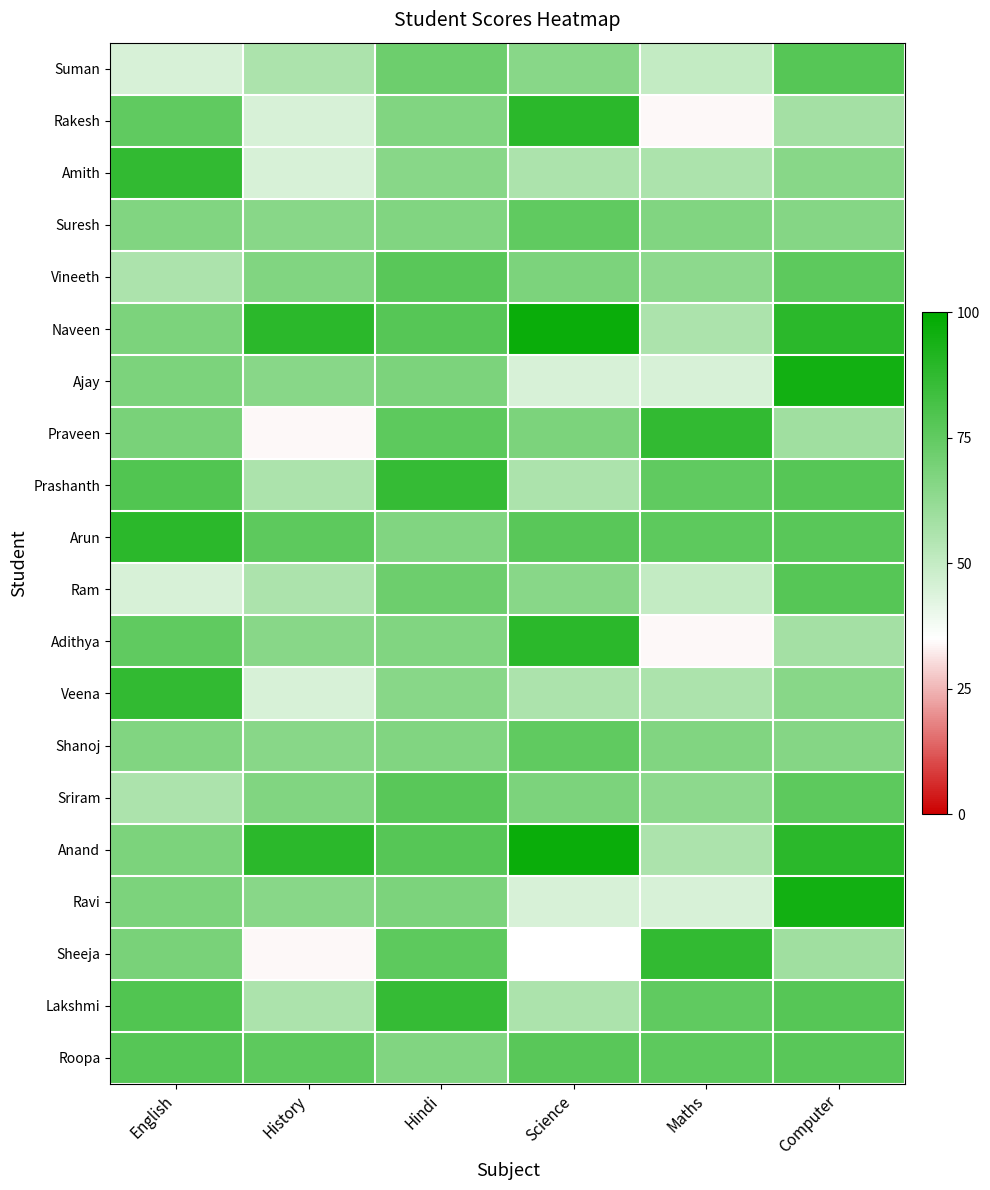

What is the spread (max minus min) of values at Maths?

53.0